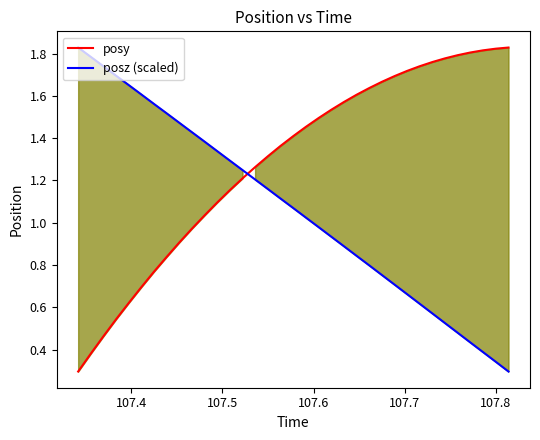

What are all the series names shown in the legend?

posy, posz (scaled)